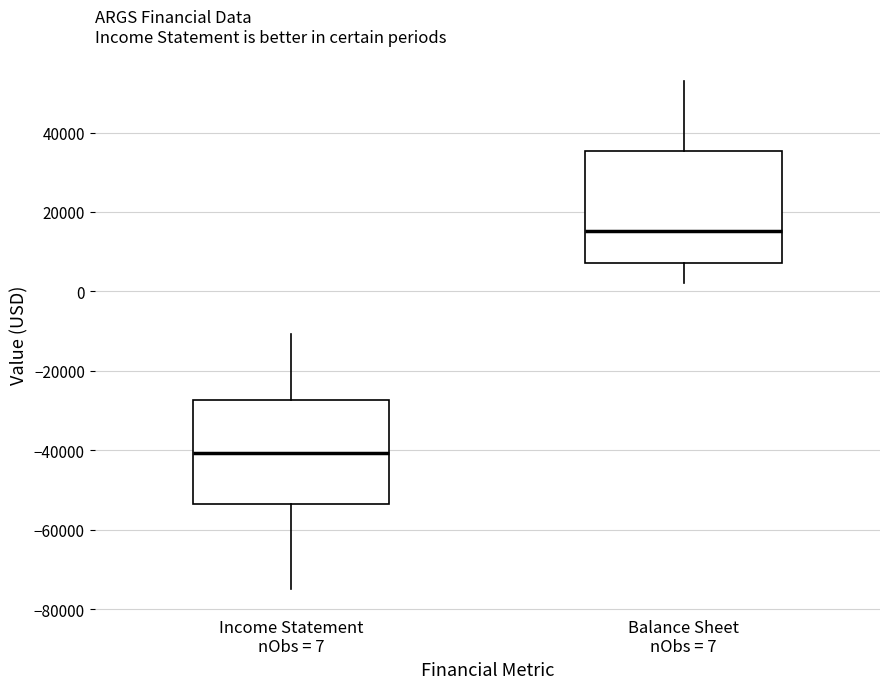

Reading left to right, read every box against the y-axis: the position of its median line, the range the box covers, and the ends of its whiskers. The values are not printed on the chart, so give them approximately, as read against the axis.

Income Statement nObs = 7: median -40000, box -54000 to -28000, whiskers -74000 to -10000
Balance Sheet nObs = 7: median 16000, box 8000 to 36000, whiskers 2000 to 54000